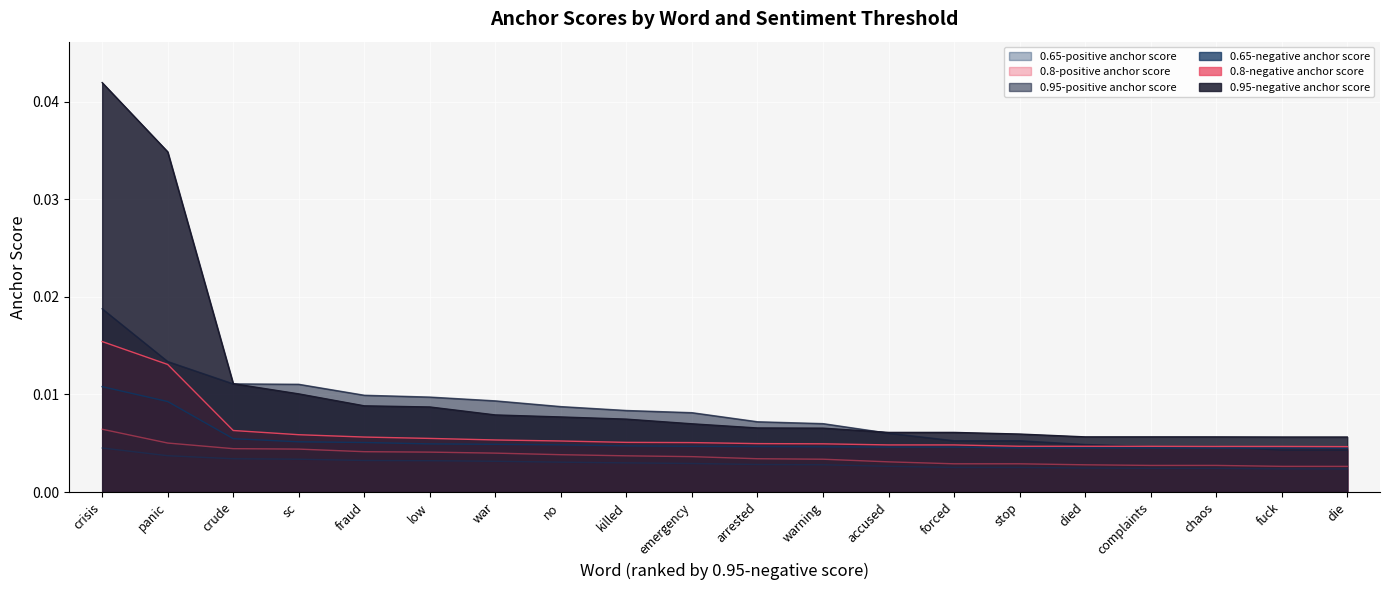

The value of 0.8-positive anchor score at died is 0.0. True or false?

True